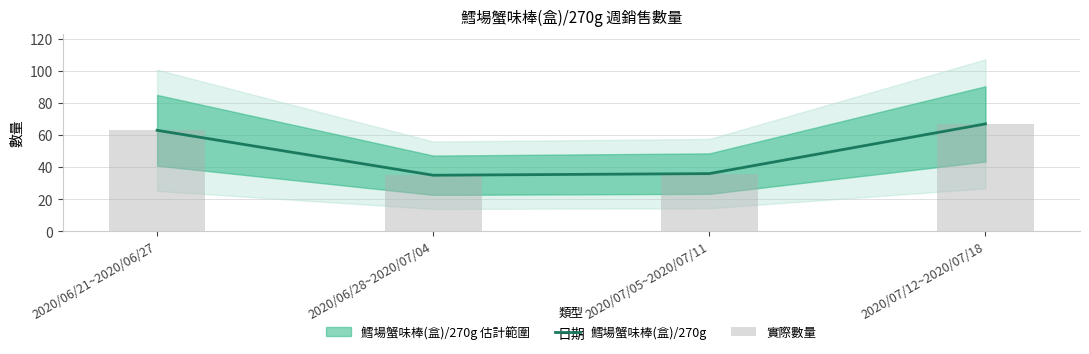

At which label is 鱈場蟹味棒(盒)/270g closest to 51?

2020/06/21~2020/06/27